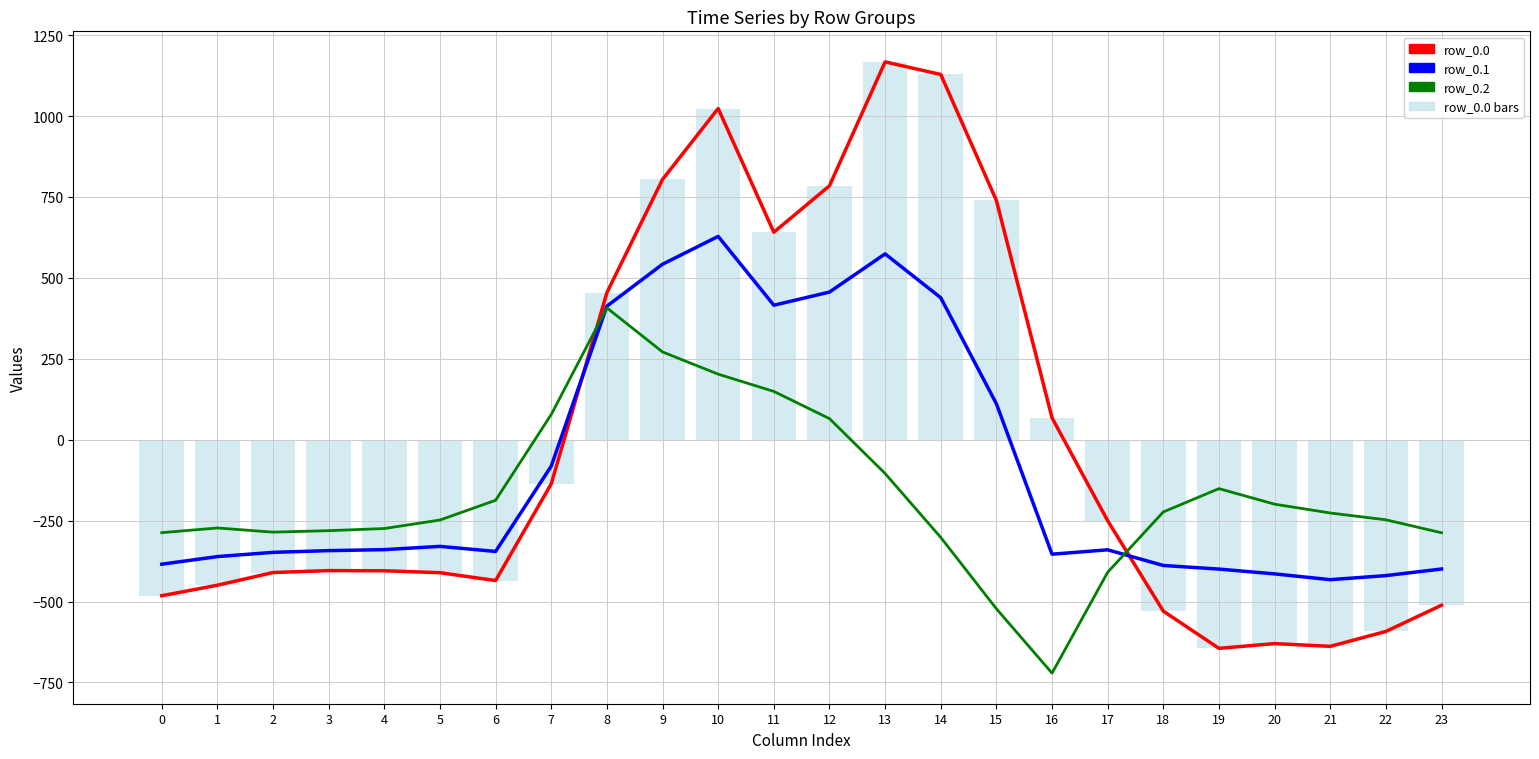

At which category is the sum across all series the highest?

10